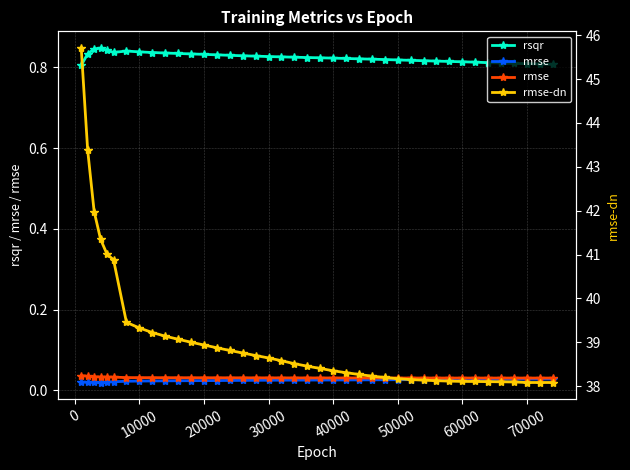

What are all the series names shown in the legend?

rsqr, mrse, rmse, rmse-dn